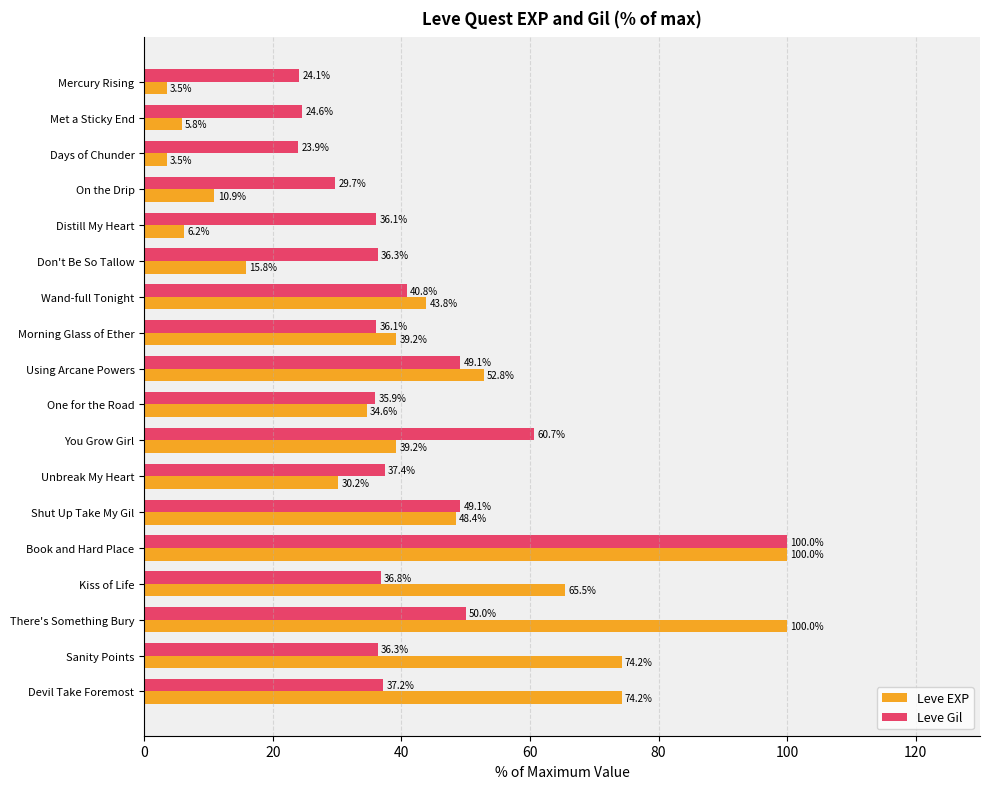

What is the difference between the maximum and minimum values in the Leve Gil series?

76.1